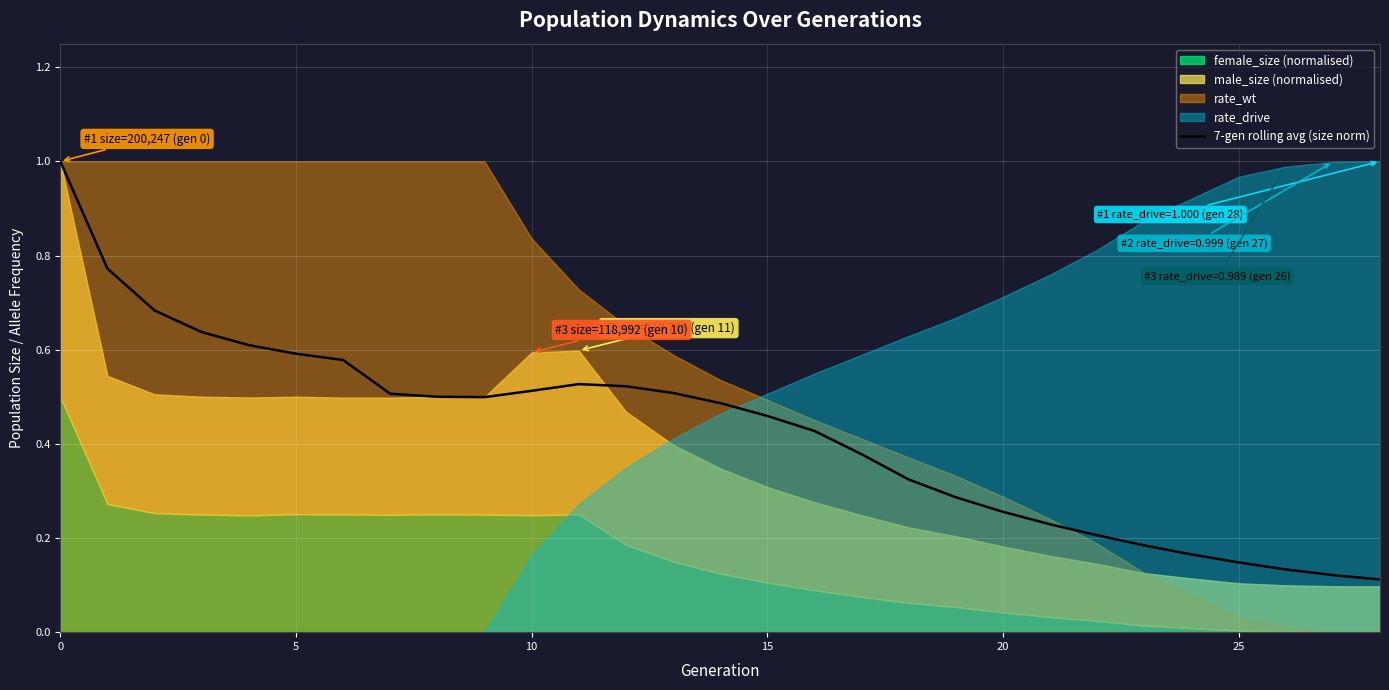

What is the highest value of the 7-gen rolling avg (size norm) series?

1.0